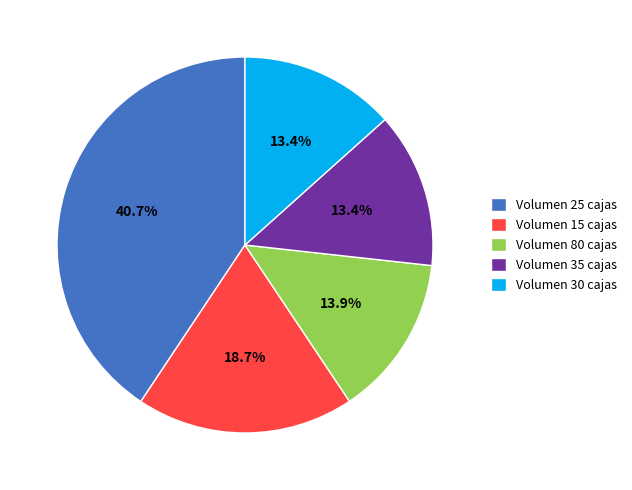

Count the number of slices in the pie.

5